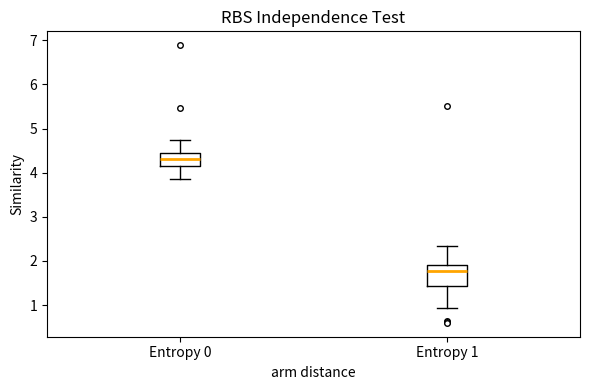

Reading left to right, transcribe this box plot: for each box, give where its median line is, the range the box spans, and where its two whiskers end, as read against the y-axis. The values are not printed on the chart, so give them approximately, as read against the axis.

Entropy 0: median 4.3, box 4.1 to 4.5, whiskers 3.9 to 4.7
Entropy 1: median 1.8, box 1.4 to 1.9, whiskers 0.9 to 2.3